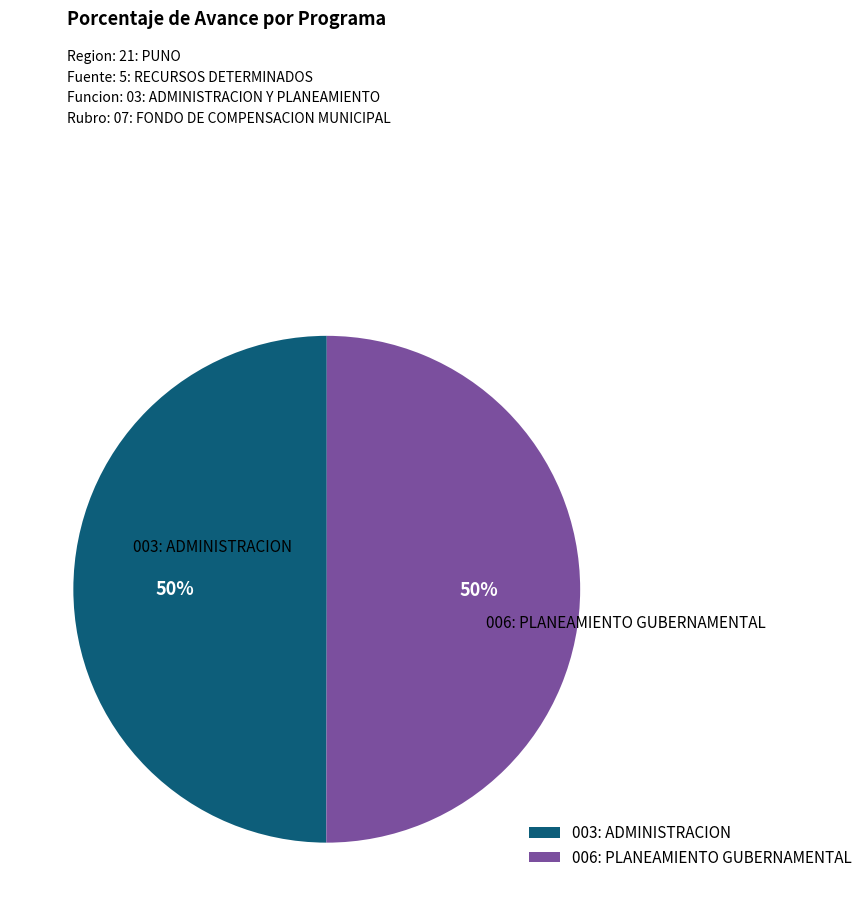

How many slices are in this pie chart?

2